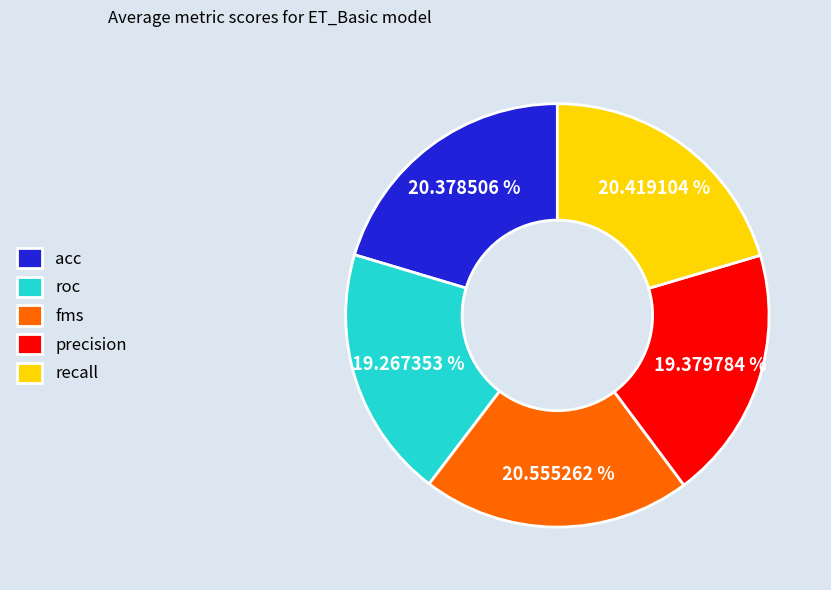

How many segments does this pie chart have?

5